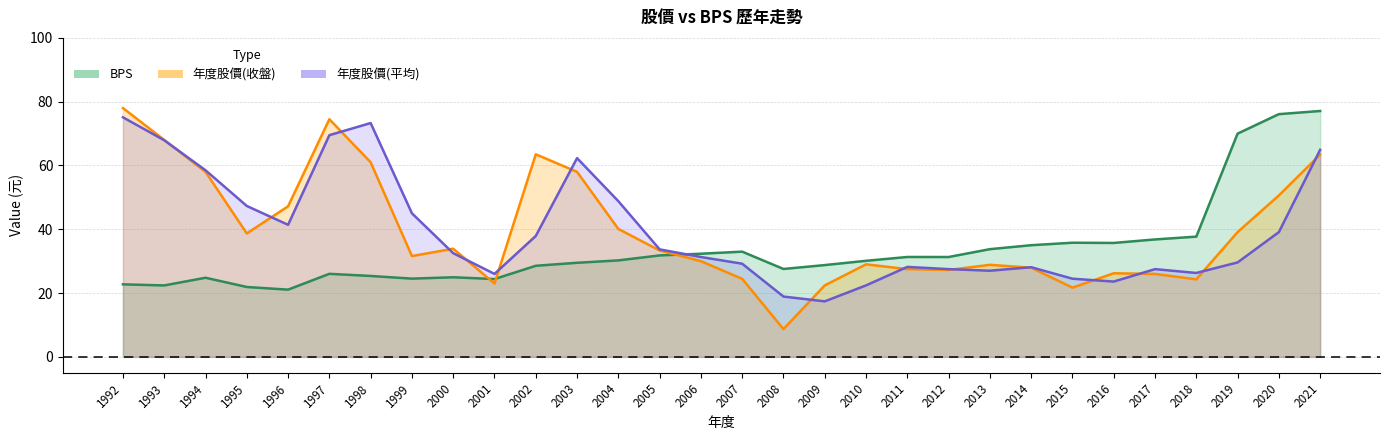

How many values in the 年度股價平均 series are below 32?

15